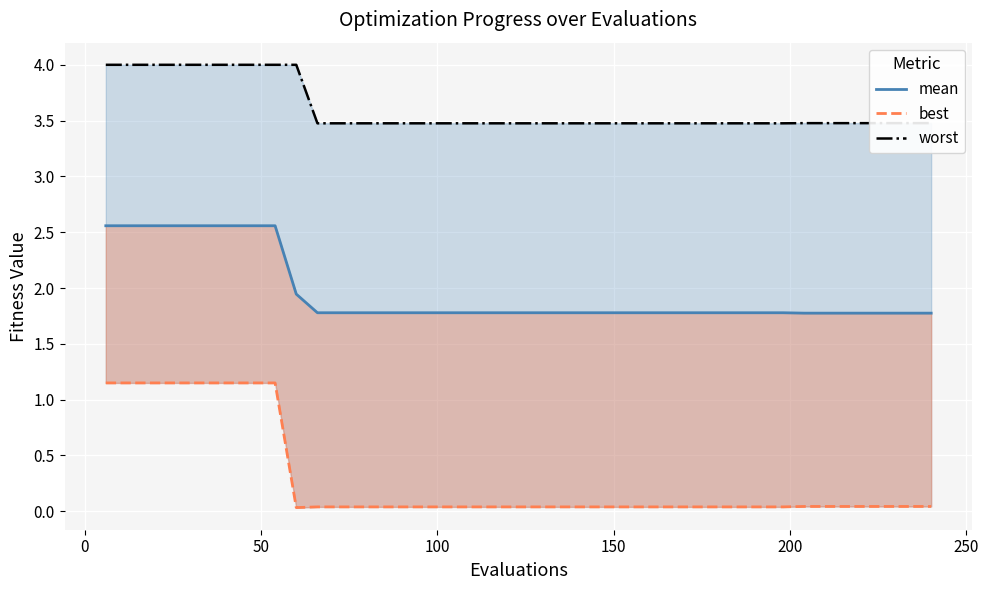

How many series are shown in this chart?

3